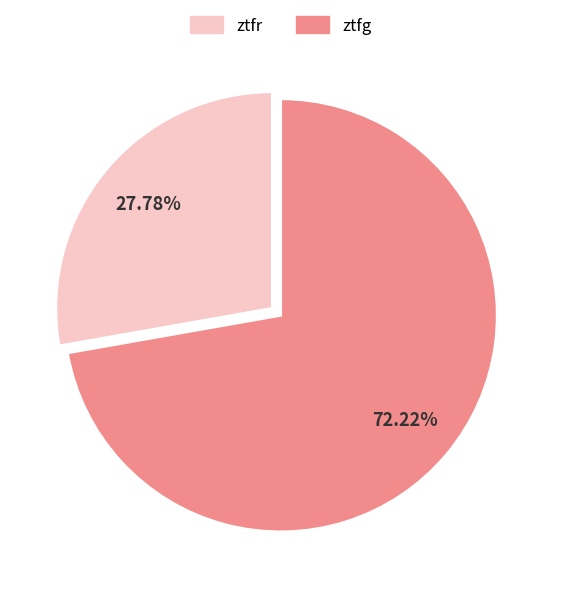

To the nearest percent, what is the combined percentage of ztfg and ztfr?

100%